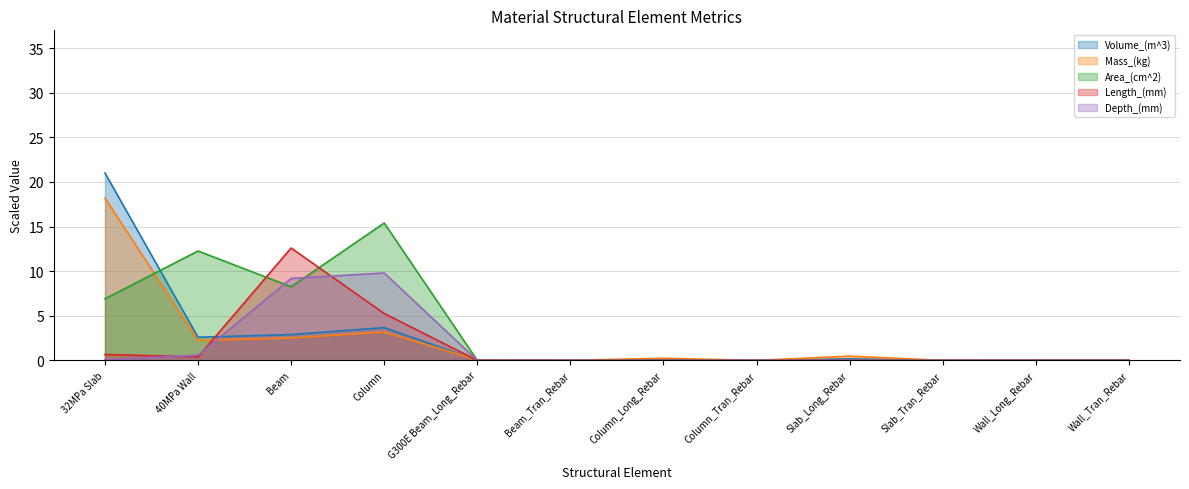

How many times do Area_(cm^2) and Depth_(mm) cross each other?

2